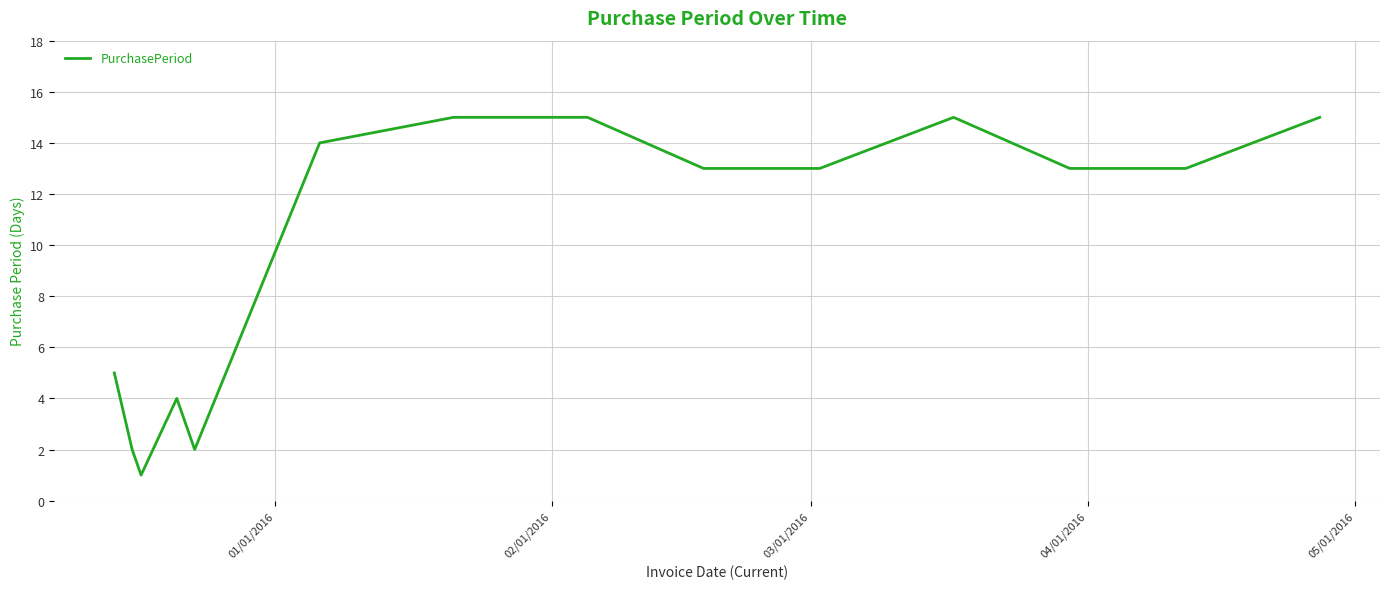

True or false: there are more than 0 points higher than both neighbors.

True